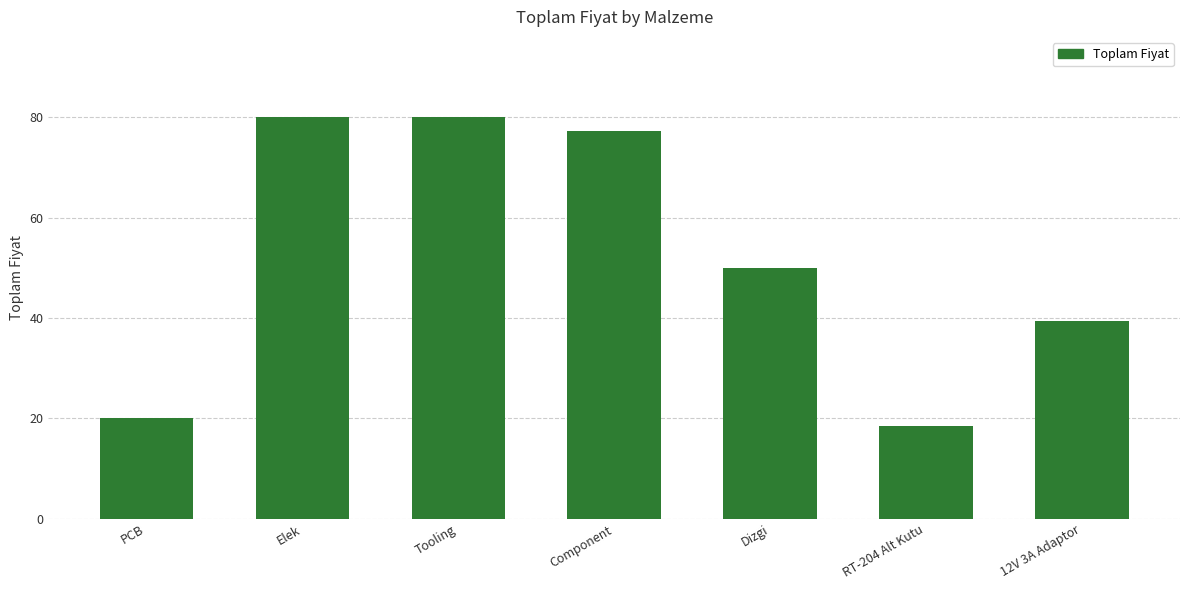

What position from the left is RT-204 Alt Kutu?

6